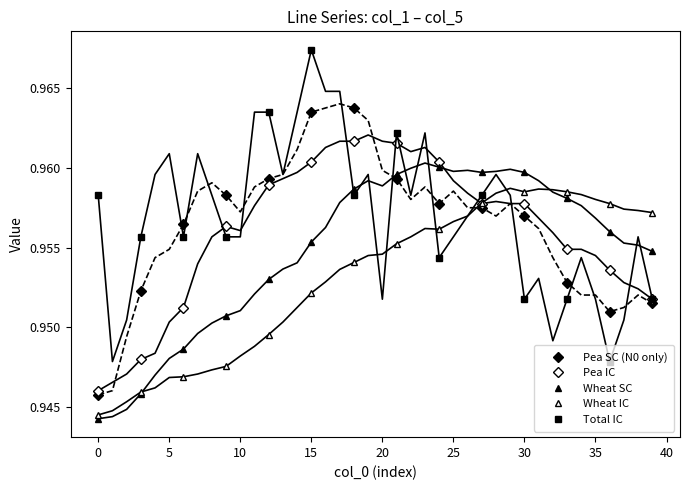

Is this an area chart (filled region under the line)?

No